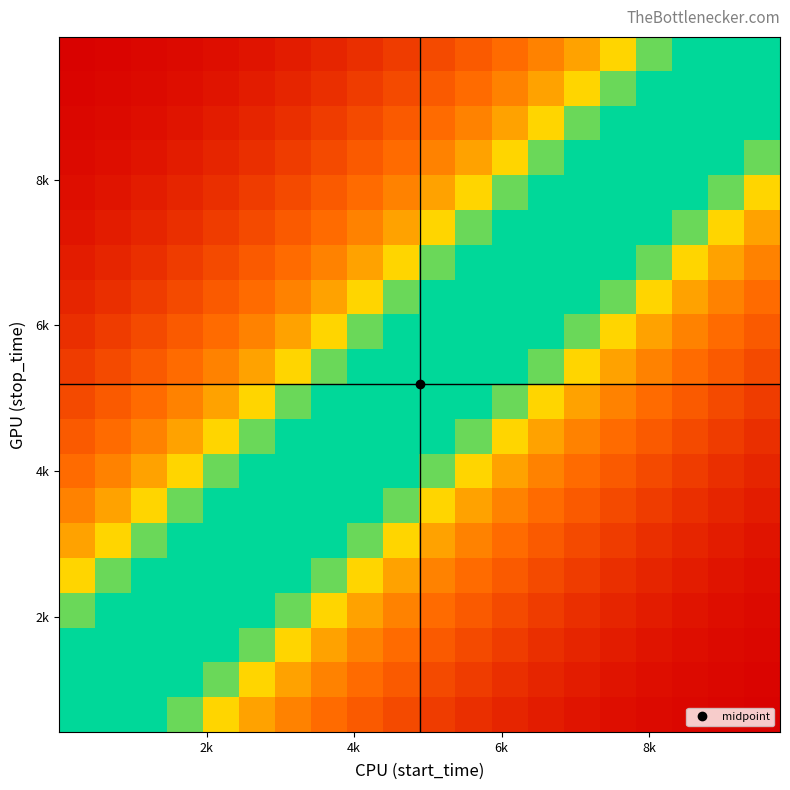

At how many categories does at least one series exceed 0?

20